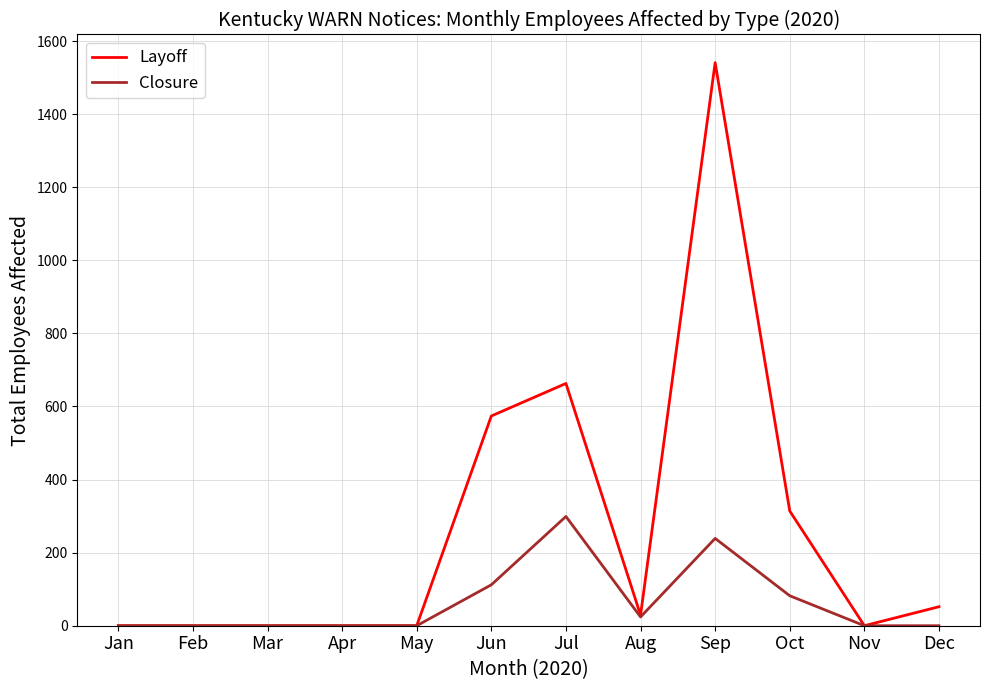

Rank the series by their maximum value, from highest to lowest.

Layoff, Closure